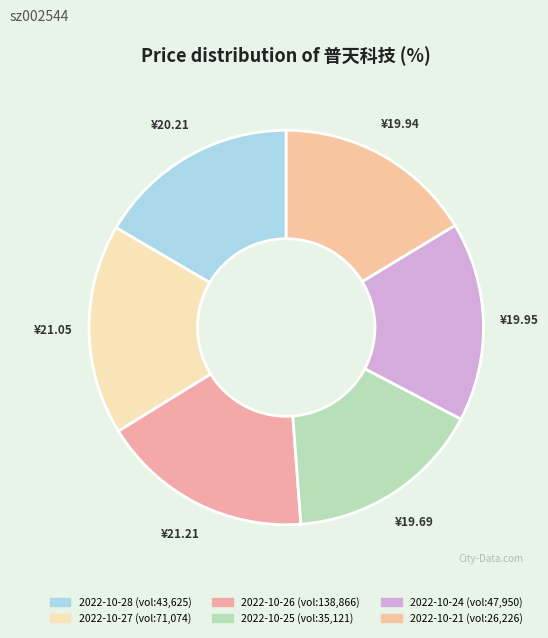

How many segments does this pie chart have?

6